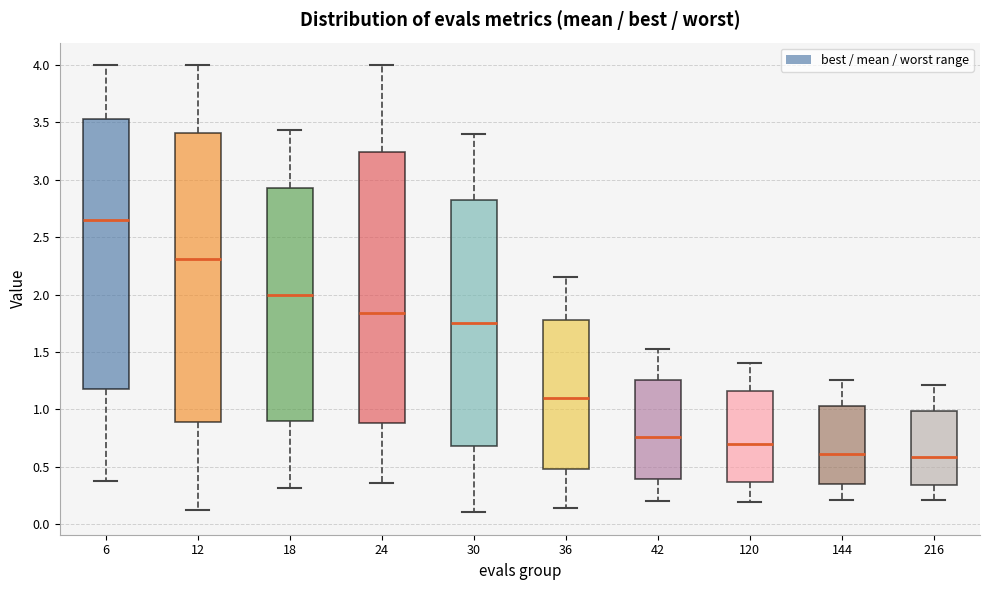

Reading left to right, read every box against the y-axis: the position of its median line, the range the box covers, and the ends of its whiskers. The values are not printed on the chart, so give them approximately, as read against the axis.

6: median 2.65, box 1.15 to 3.55, whiskers 0.40 to 4.00
12: median 2.30, box 0.90 to 3.40, whiskers 0.15 to 4.00
18: median 2.00, box 0.90 to 2.95, whiskers 0.30 to 3.45
24: median 1.85, box 0.90 to 3.25, whiskers 0.35 to 4.00
30: median 1.75, box 0.70 to 2.80, whiskers 0.10 to 3.40
36: median 1.10, box 0.50 to 1.80, whiskers 0.15 to 2.15
42: median 0.75, box 0.40 to 1.25, whiskers 0.20 to 1.50
120: median 0.70, box 0.35 to 1.15, whiskers 0.20 to 1.40
144: median 0.60, box 0.35 to 1.05, whiskers 0.20 to 1.25
216: median 0.60, box 0.35 to 1.00, whiskers 0.20 to 1.20